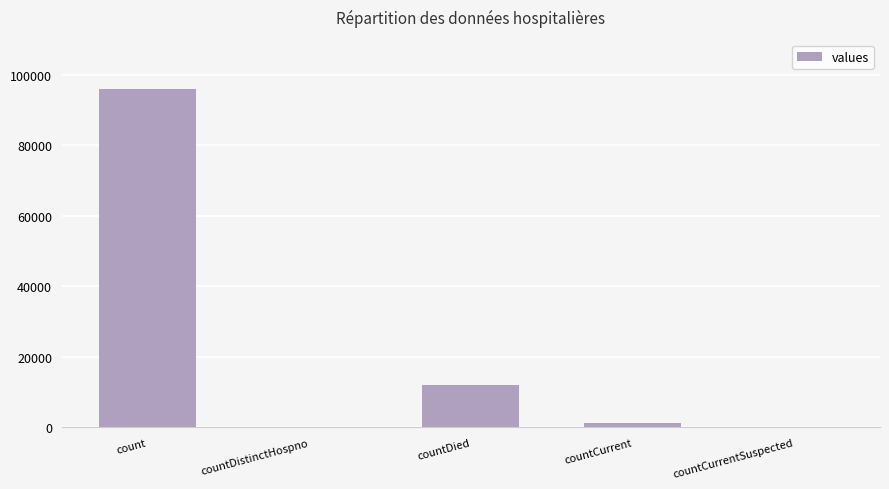

Is it true that the value at countCurrentSuspected is -44743?

False